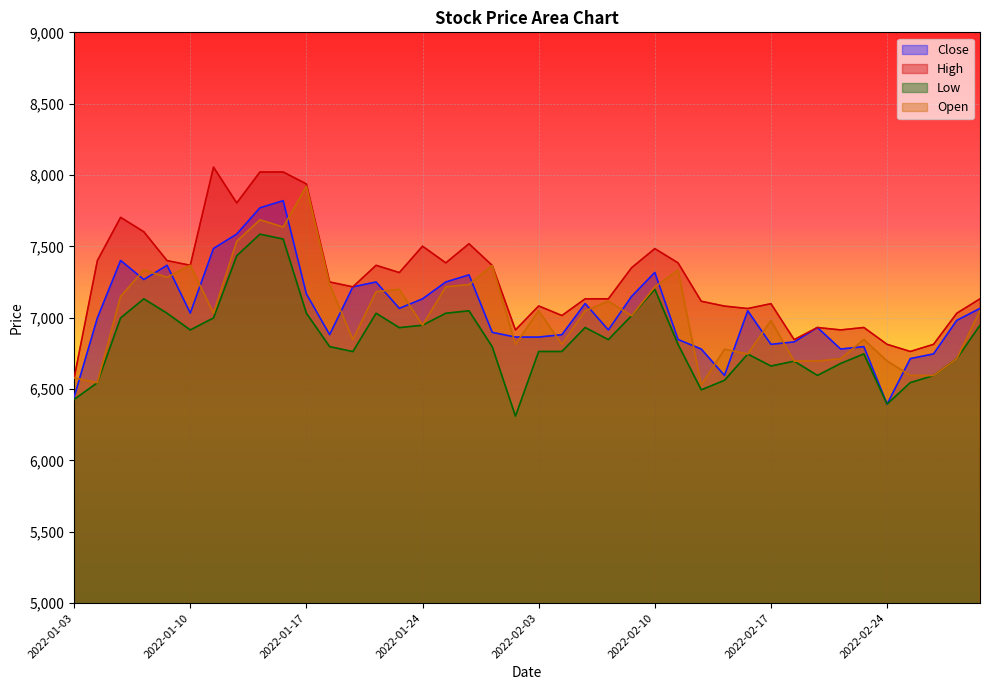

What is the value of the Close point at the 22nd from the left?

6881